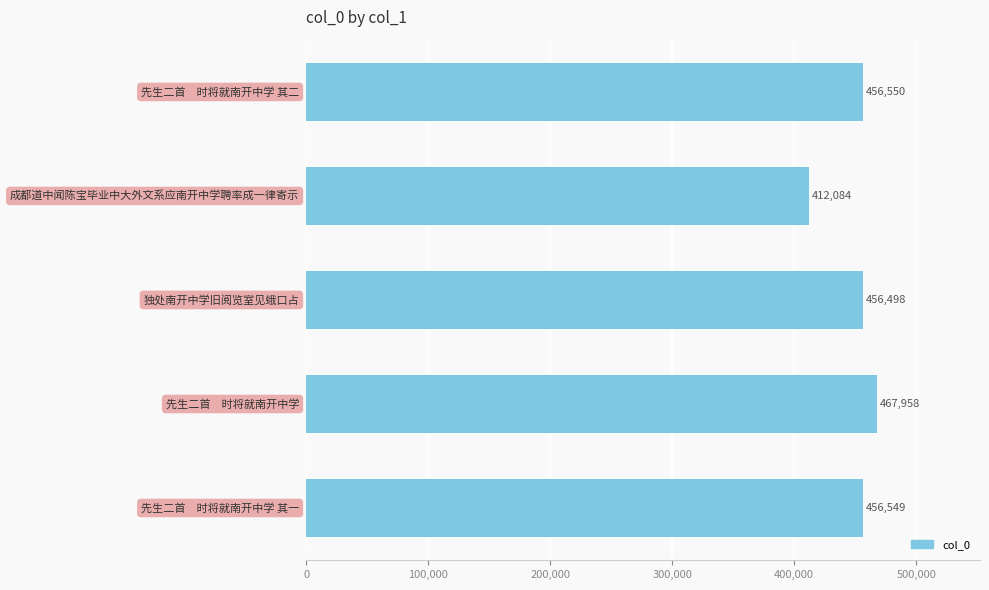

What is the difference between the maximum and minimum values?

55874